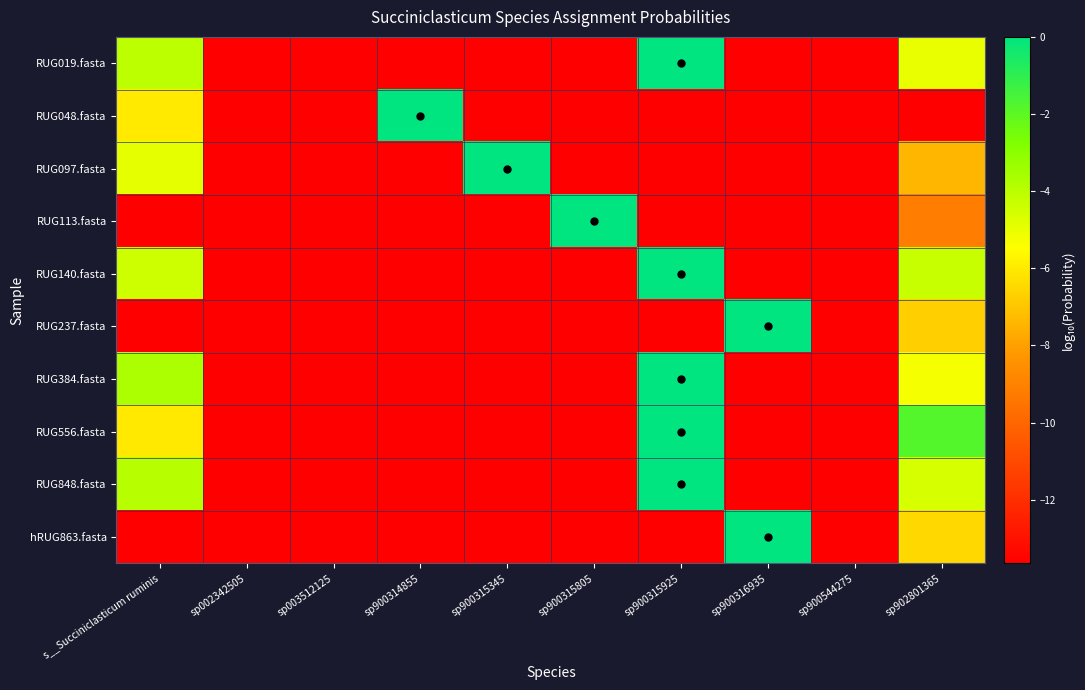

Rank the series at sp002342505 from highest to lowest value.

RUG113.fasta, RUG237.fasta, hRUG863.fasta, RUG048.fasta, RUG097.fasta, RUG140.fasta, RUG019.fasta, RUG848.fasta, RUG384.fasta, RUG556.fasta